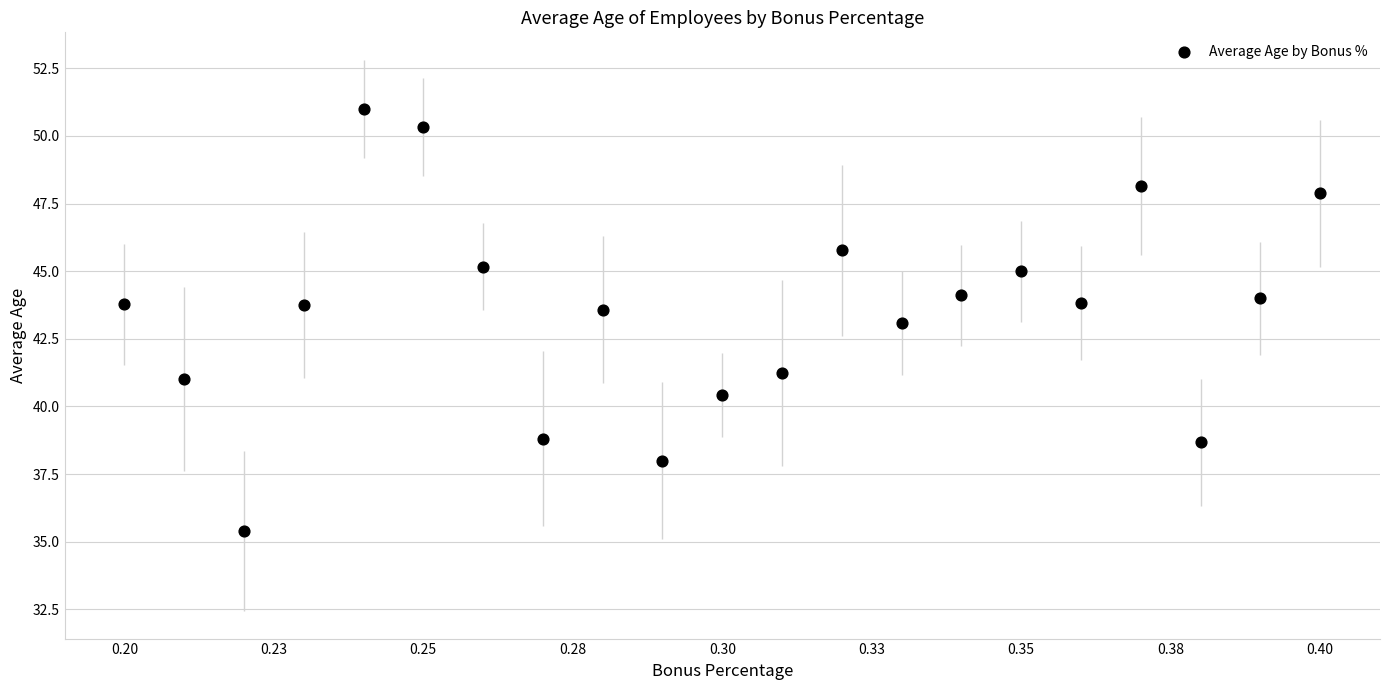

What is the range of Y values (max minus min)?

15.6